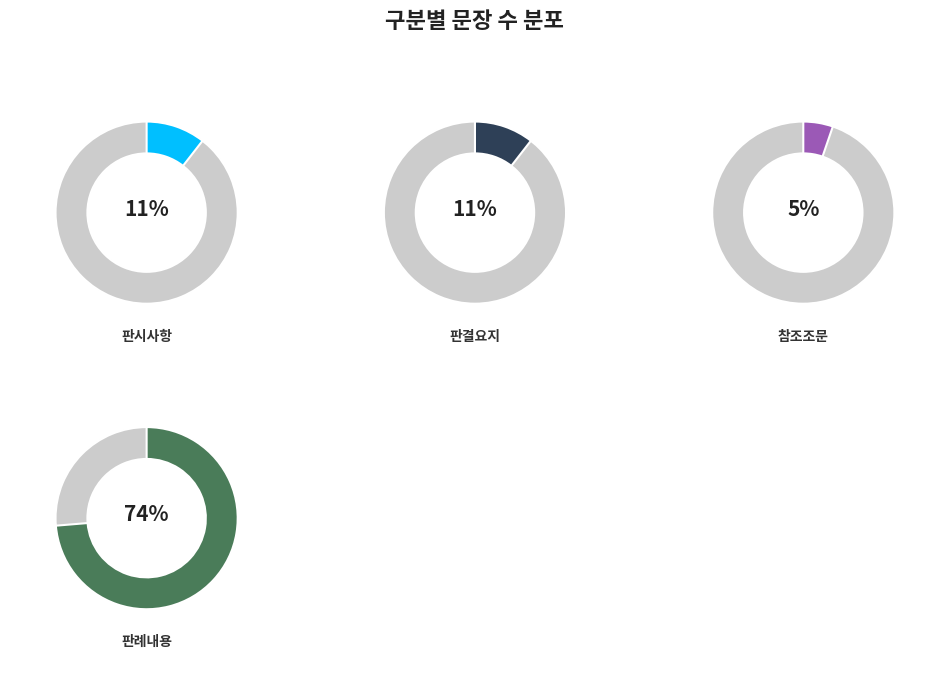

Which category has the smallest portion of the pie?

참조조문